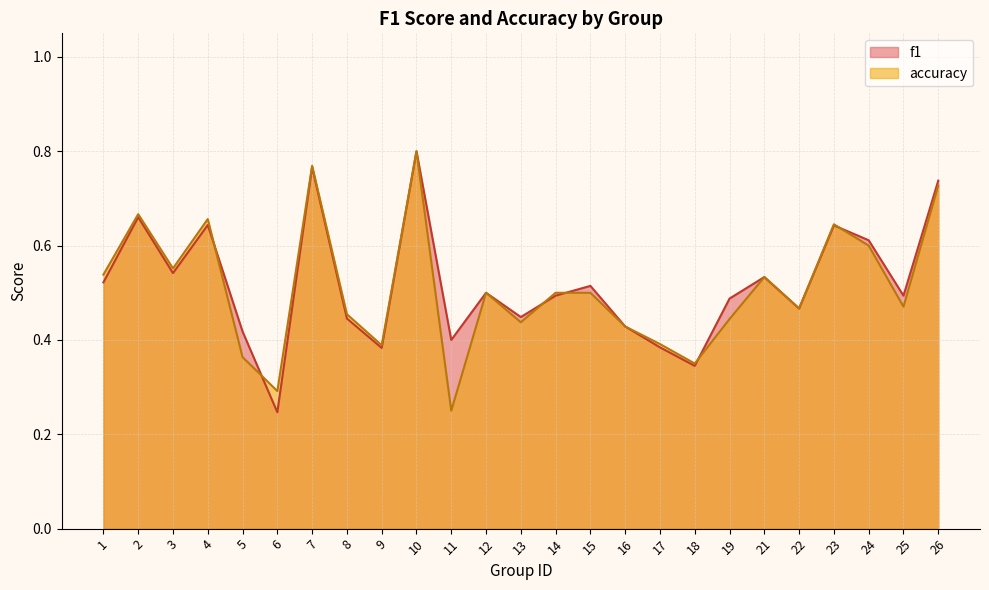

What is the average value of the accuracy series?

0.5